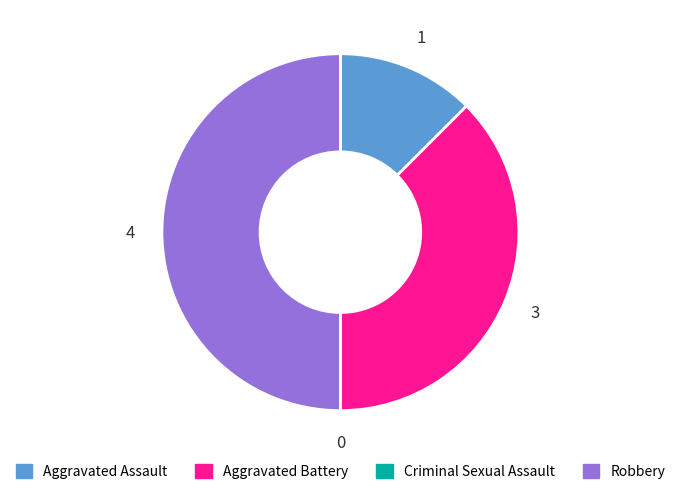

What is the largest slice in the pie chart?

Robbery